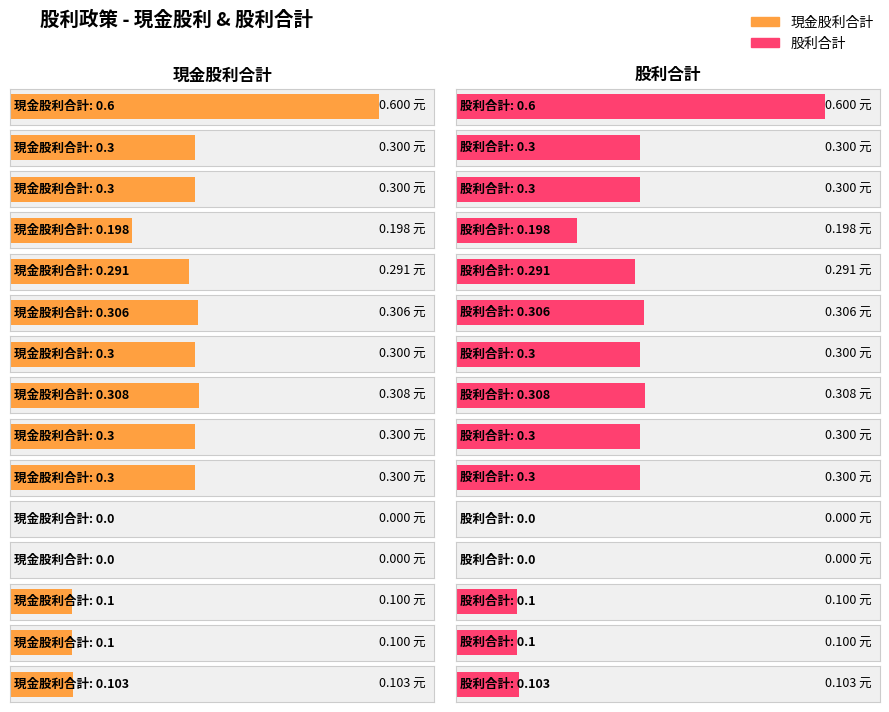

Read the 股利合計 value at 2023.

0.3